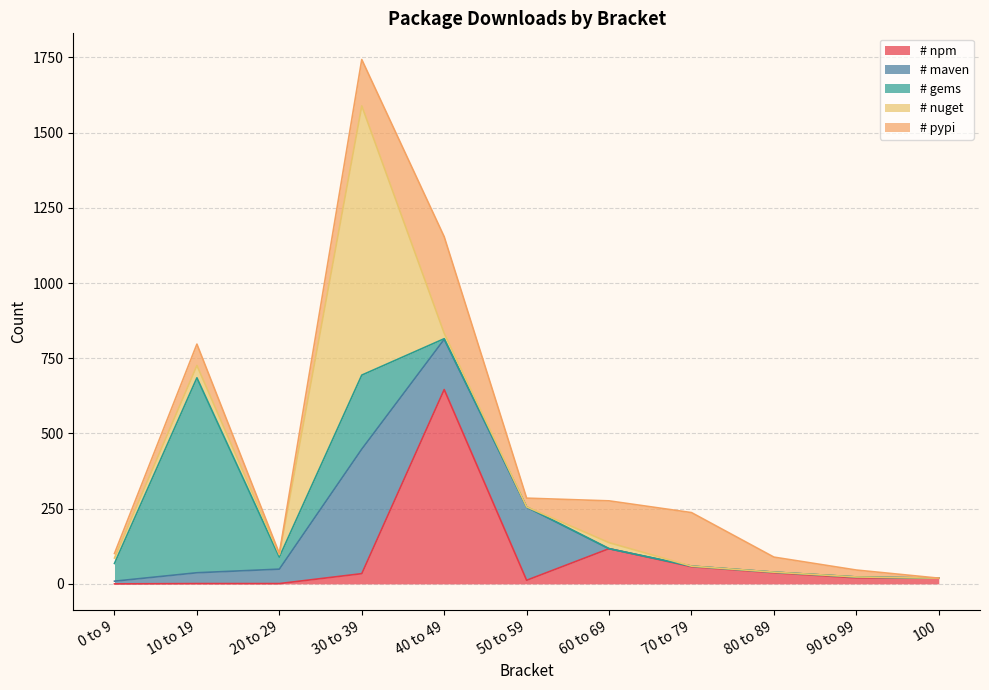

Reading left to right, what are all the values shown in this chart?

# npm: 0 to 9=0	10 to 19=1	20 to 29=1	30 to 39=34	40 to 49=646	50 to 59=12	60 to 69=117	70 to 79=57	80 to 89=37	90 to 99=20	100=19
# maven: 0 to 9=9	10 to 19=36	20 to 29=48	30 to 39=414	40 to 49=167	50 to 59=243	60 to 69=0	70 to 79=2	80 to 89=2	90 to 99=3	100=0
# gems: 0 to 9=59	10 to 19=648	20 to 29=40	30 to 39=246	40 to 49=2	50 to 59=1	60 to 69=0	70 to 79=0	80 to 89=0	90 to 99=0	100=0
# nuget: 0 to 9=18	10 to 19=41	20 to 29=8	30 to 39=895	40 to 49=18	50 to 59=0	60 to 69=20	70 to 79=0	80 to 89=0	90 to 99=0	100=0
# pypi: 0 to 9=15	10 to 19=71	20 to 29=4	30 to 39=154	40 to 49=321	50 to 59=29	60 to 69=139	70 to 79=178	80 to 89=50	90 to 99=23	100=0